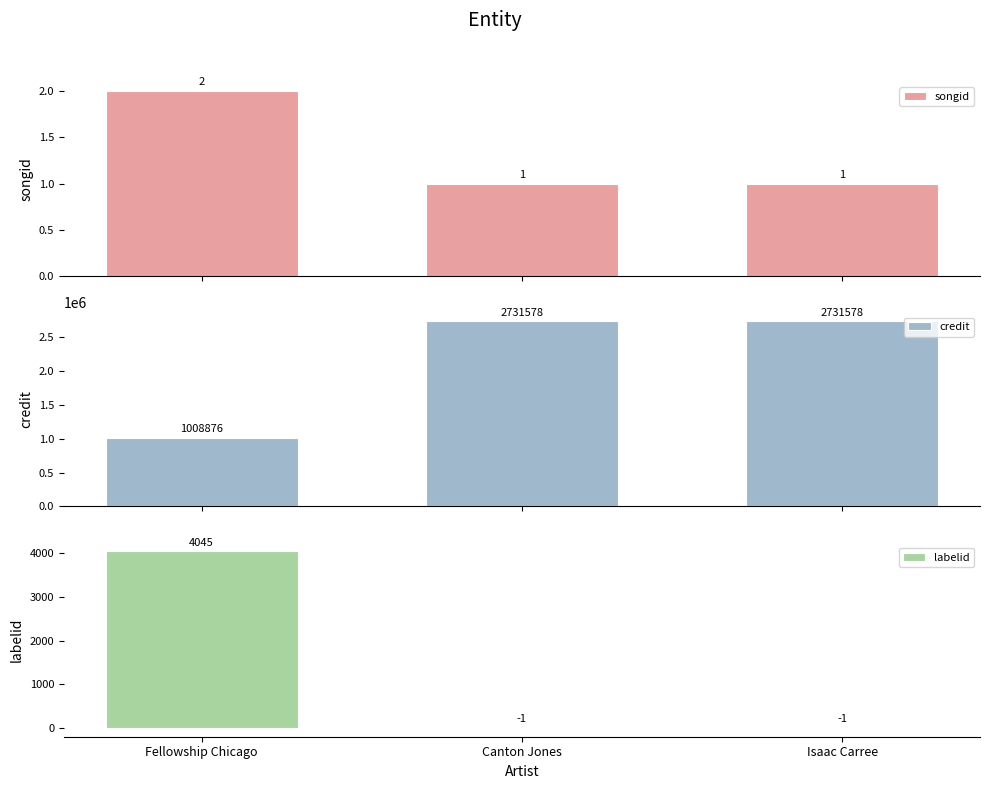

How many labelid values are between -1 and 4045?

3